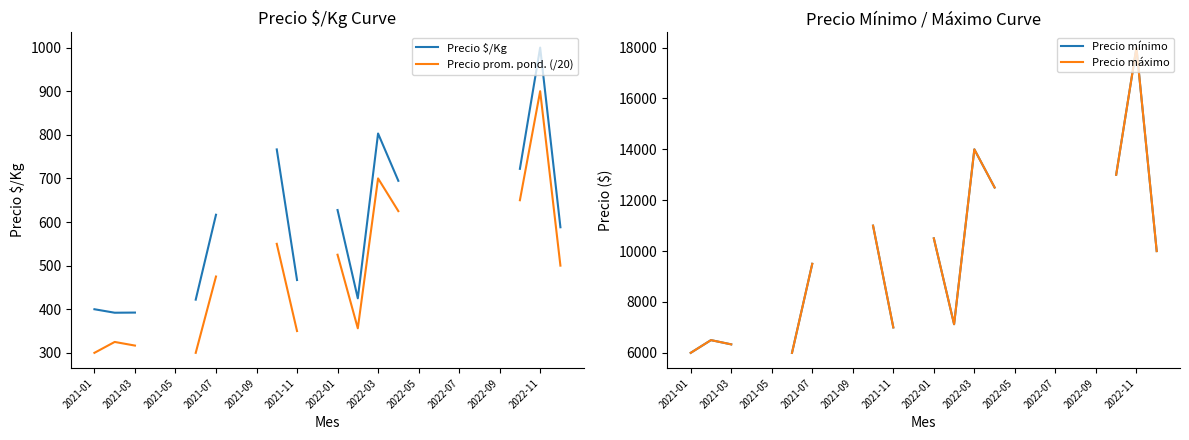

True or false: Precio mínimo and Precio prom. pond. (/20) intersect in this chart.

False